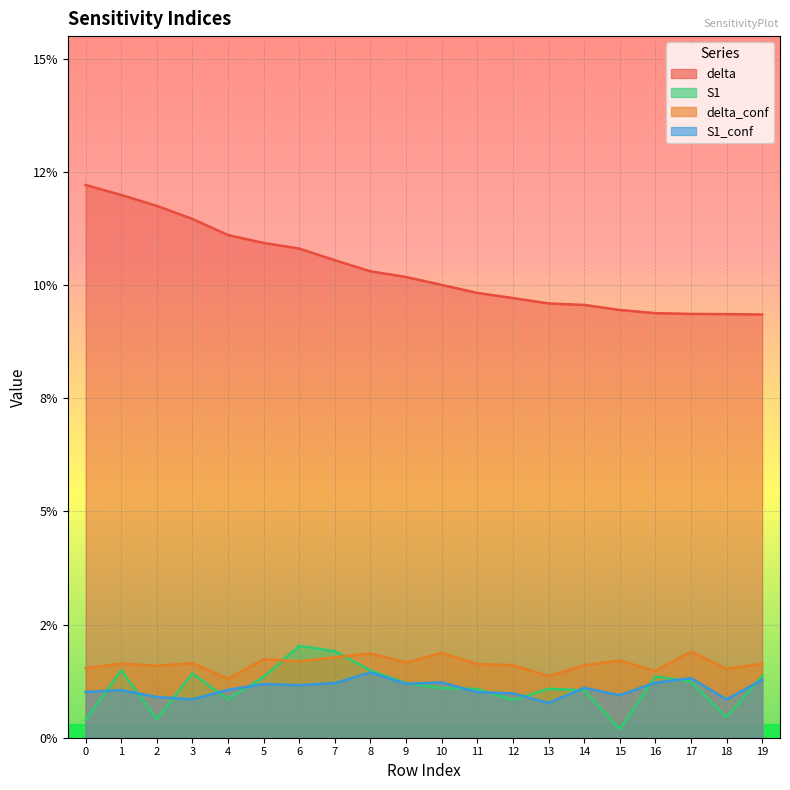

Which series changed the most between 10 and 15?

S1